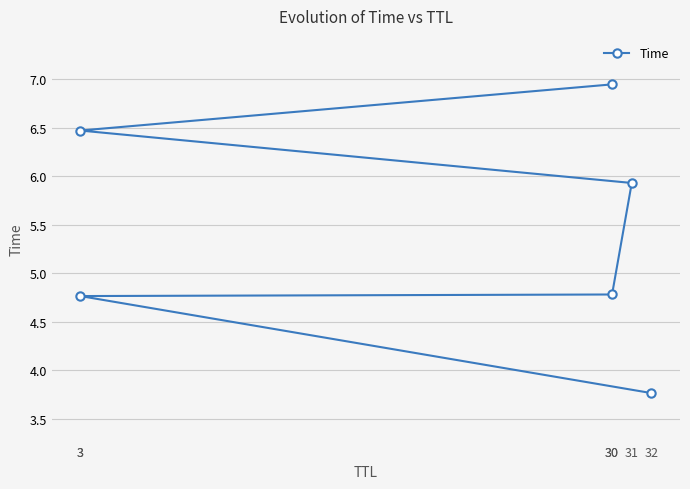

What is the value of the 2nd point from the left?

4.8